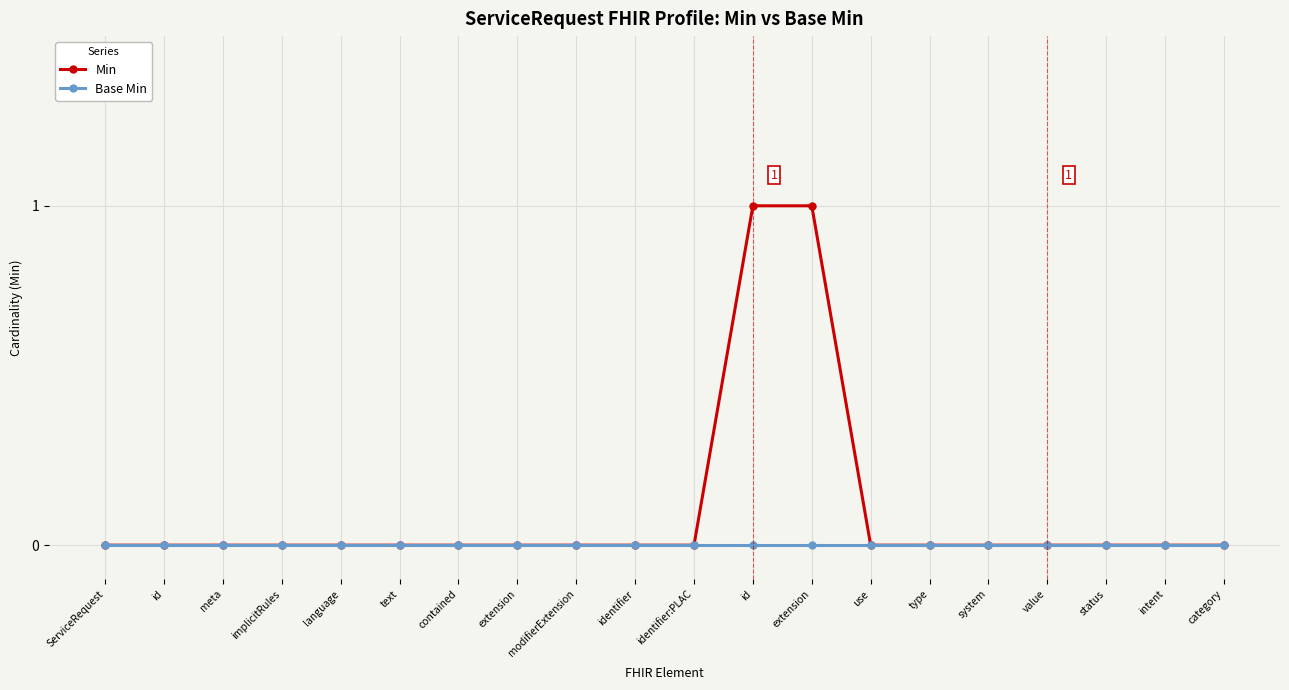

At which label does Base Min reach its peak?

ServiceRequest